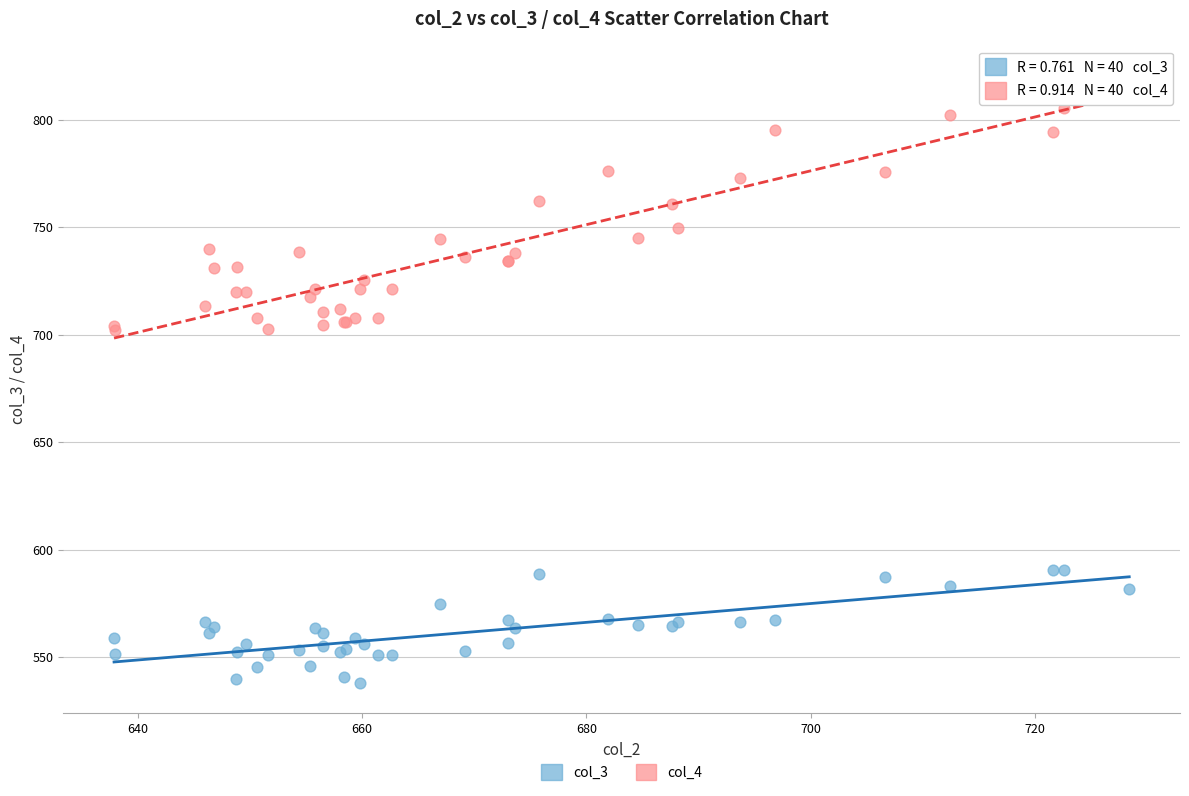

Which series reaches the maximum Y coordinate?

col_4